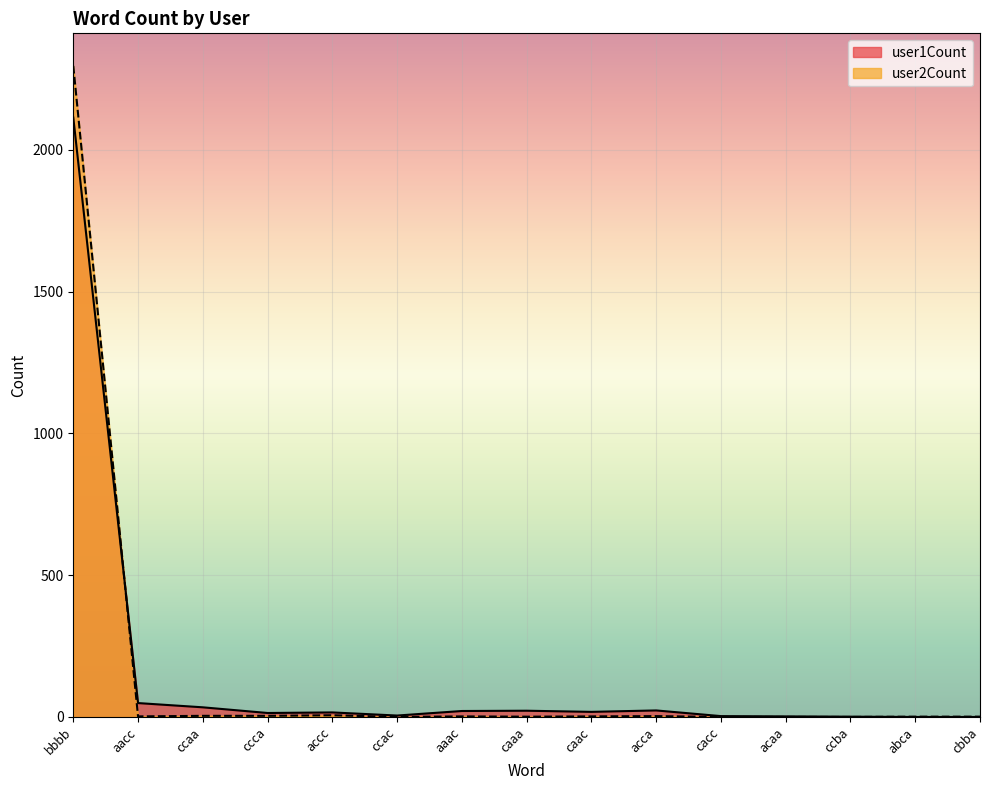

Does the chart display data point markers on the line(s)?

No